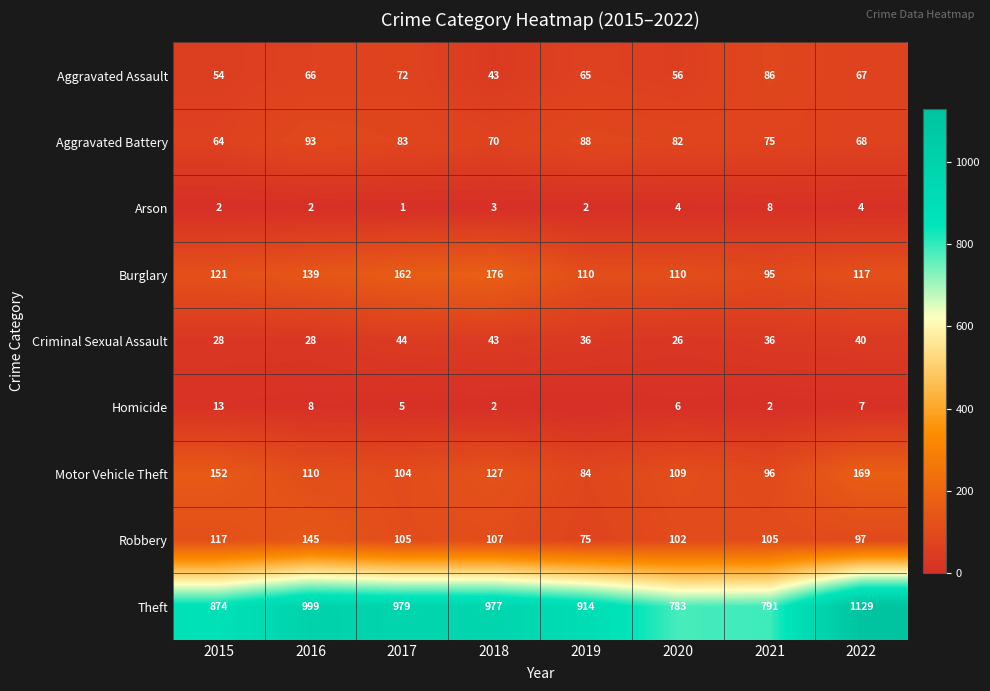

What is the difference between the highest and lowest values at 2015?

872